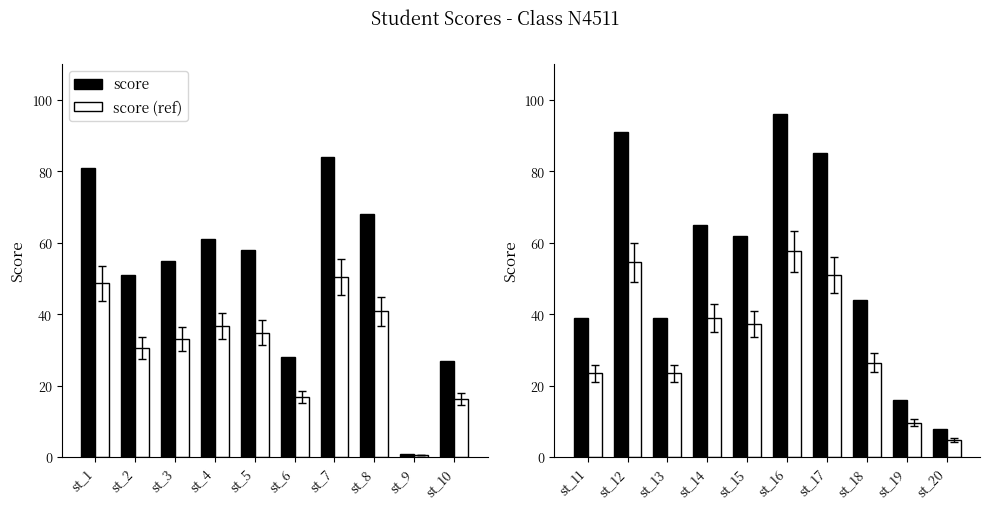

Count the number of data series in this chart.

2